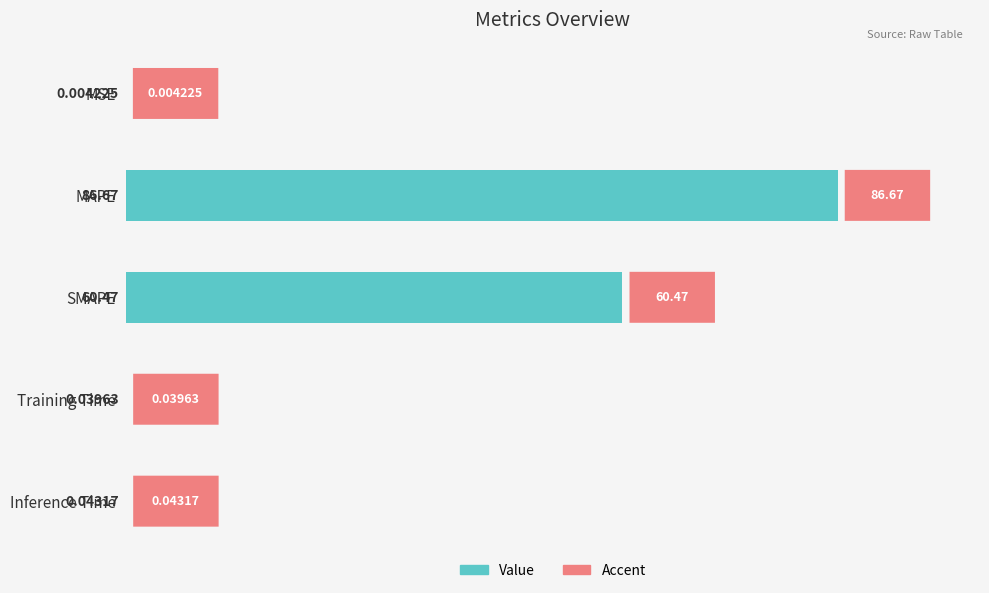

What is the sum of the values at Inference Time and SMAPE?

60.5